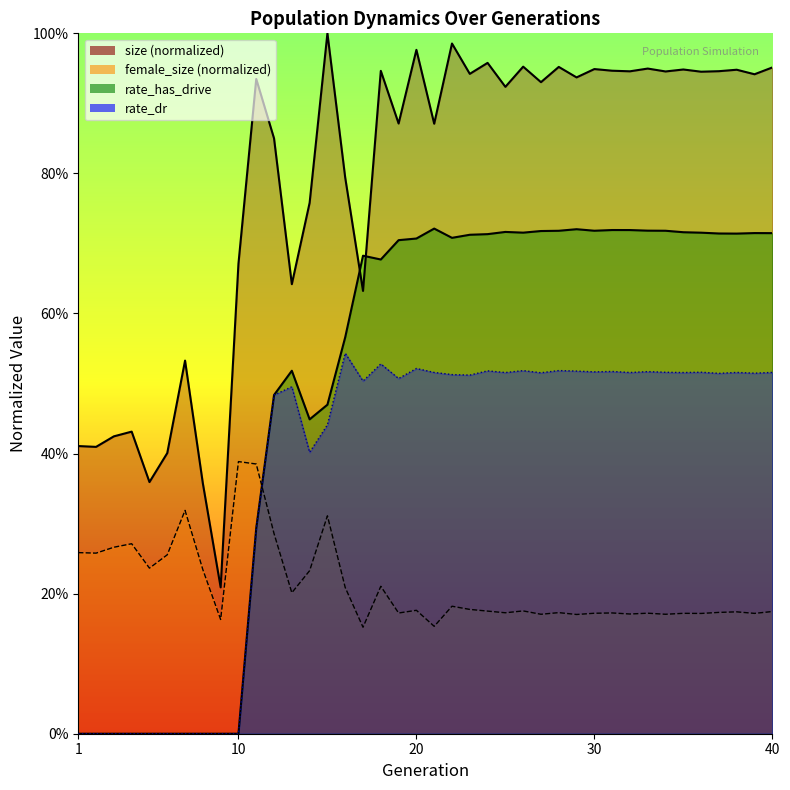

Rank the series by their average value, from highest to lowest.

size, rate_has_drive, rate_dr, female_size